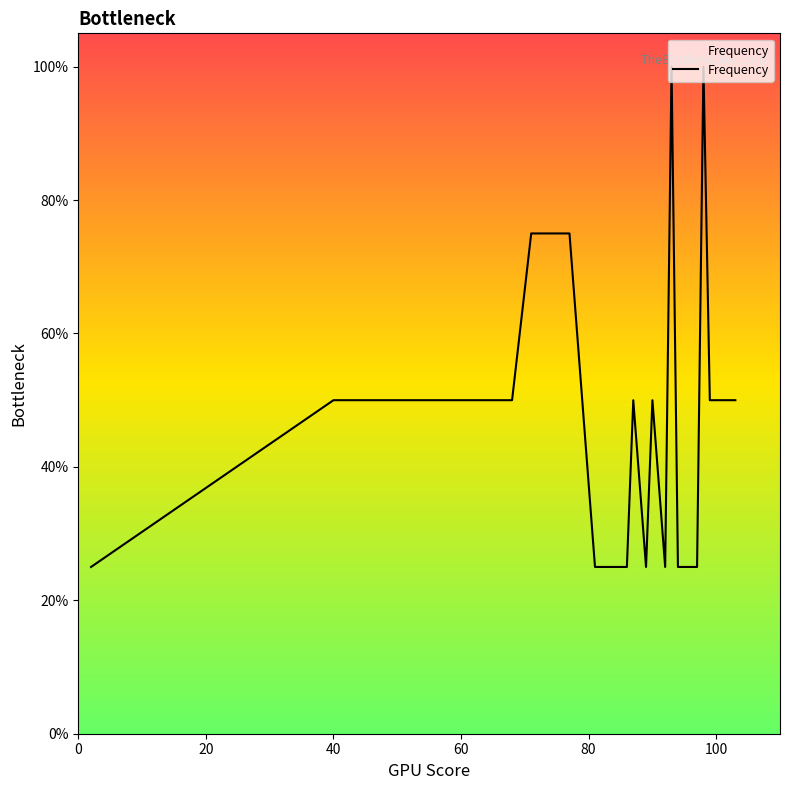

What is the difference between the maximum and minimum values?

75